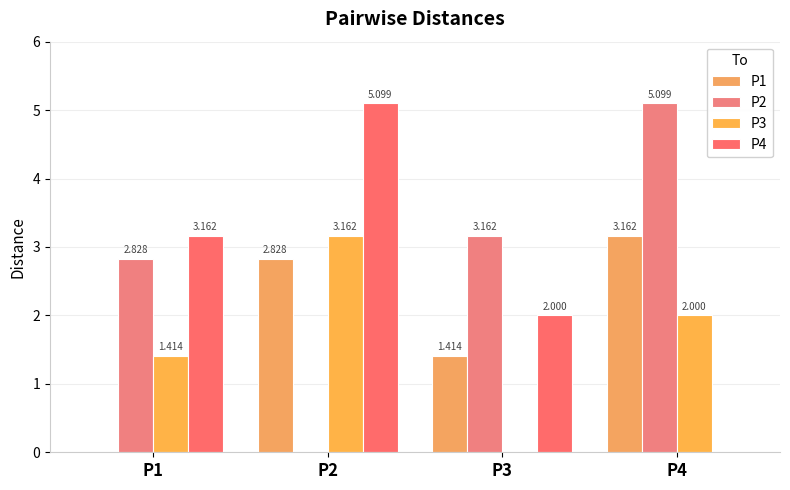

Which series has the largest range (max minus min)?

P2